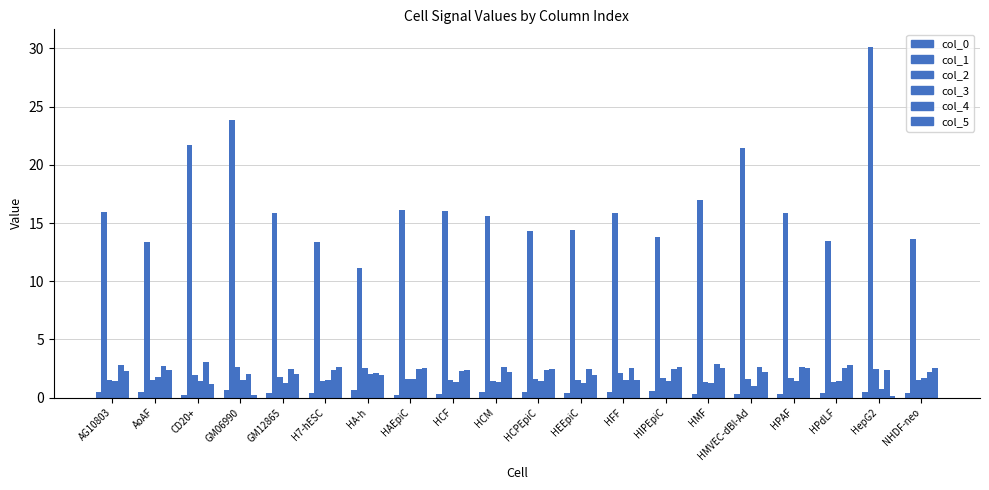

Which has a higher value, HAEpiC or AoAF?

AoAF